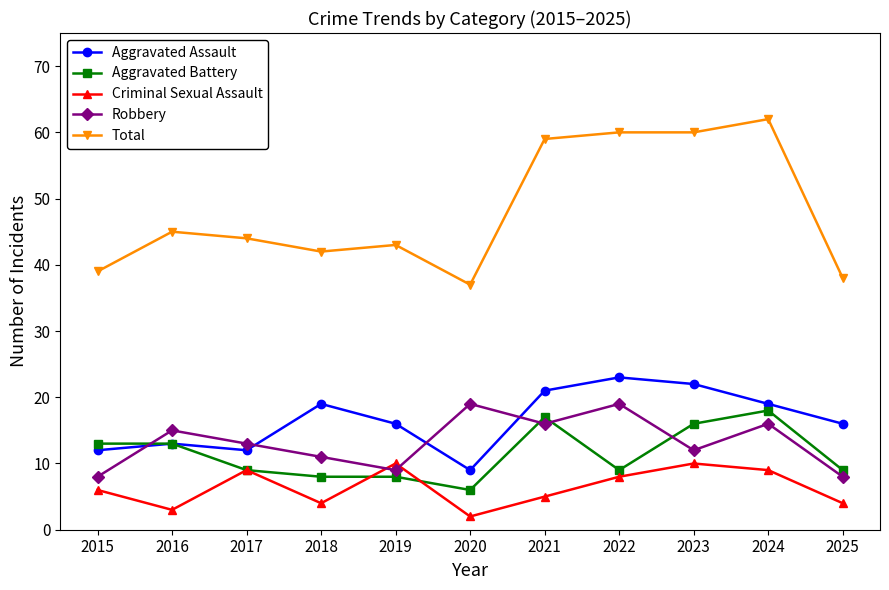

Rank the series at 2023 from lowest to highest value.

Criminal Sexual Assault, Robbery, Aggravated Battery, Aggravated Assault, Total